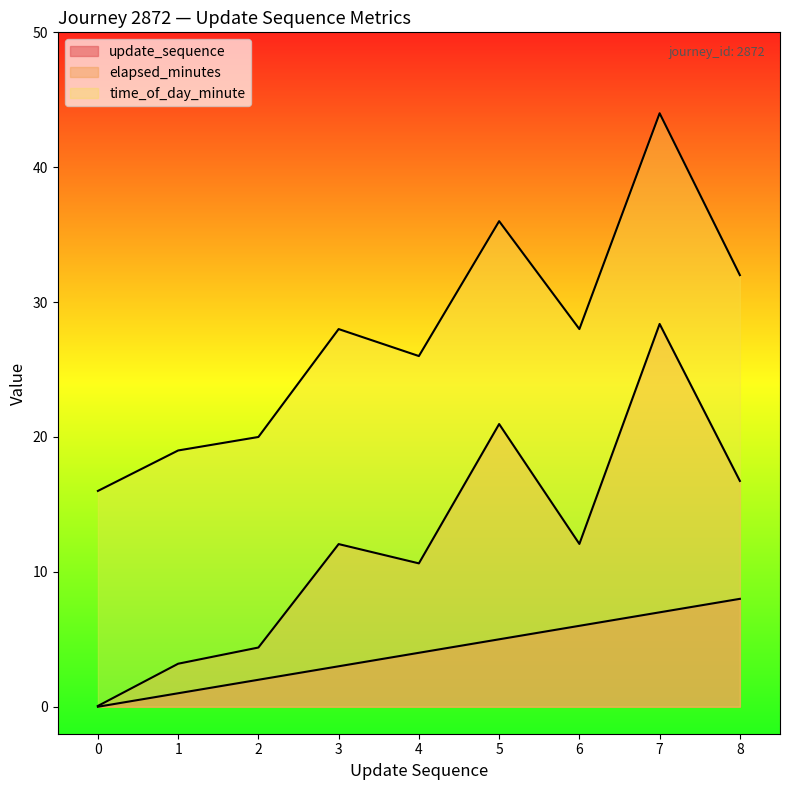

True or false: elapsed_minutes has more than 0 points higher than both neighbors.

True